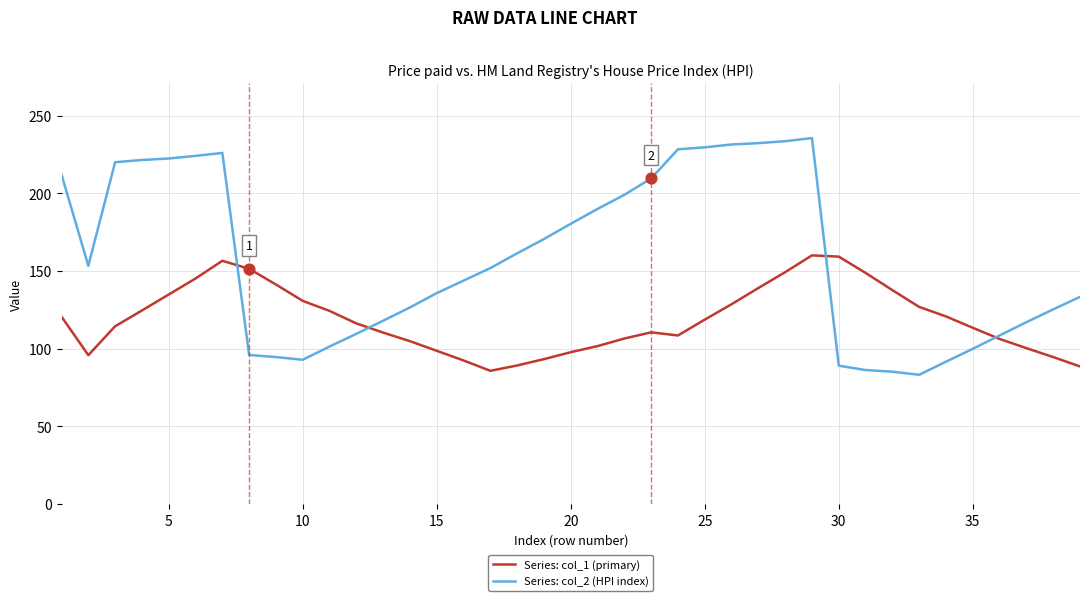

Which series has the largest range (max minus min)?

Series: col_2 (HPI index)